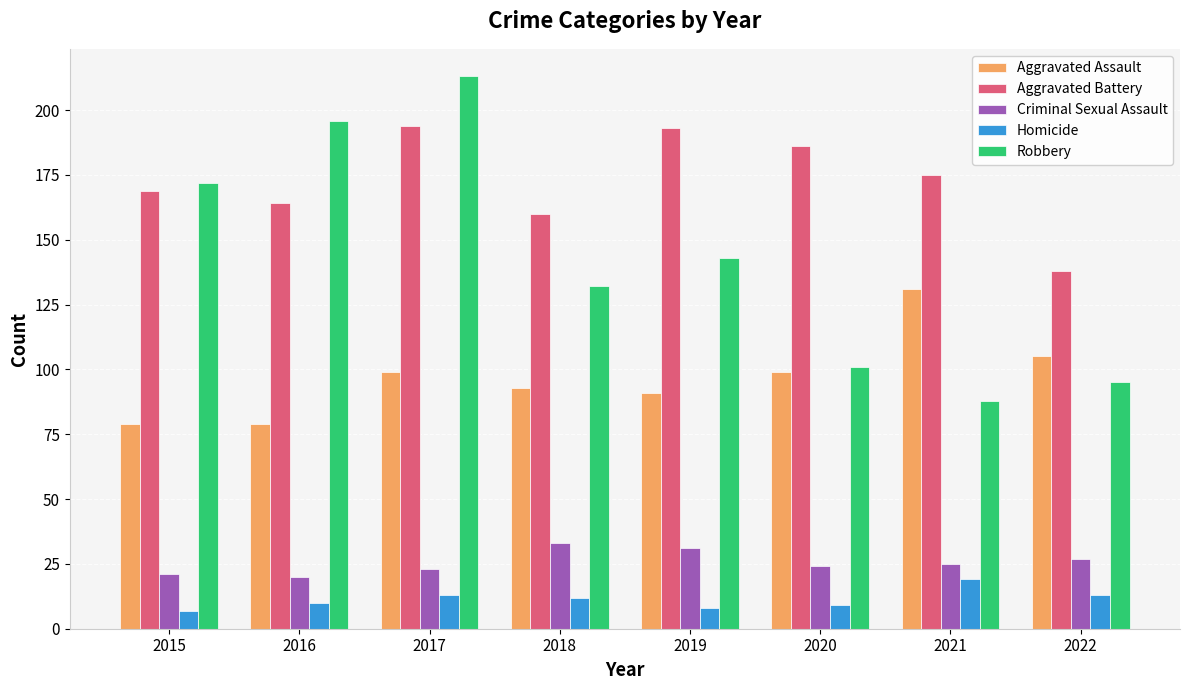

How many bars are there in each group?

5